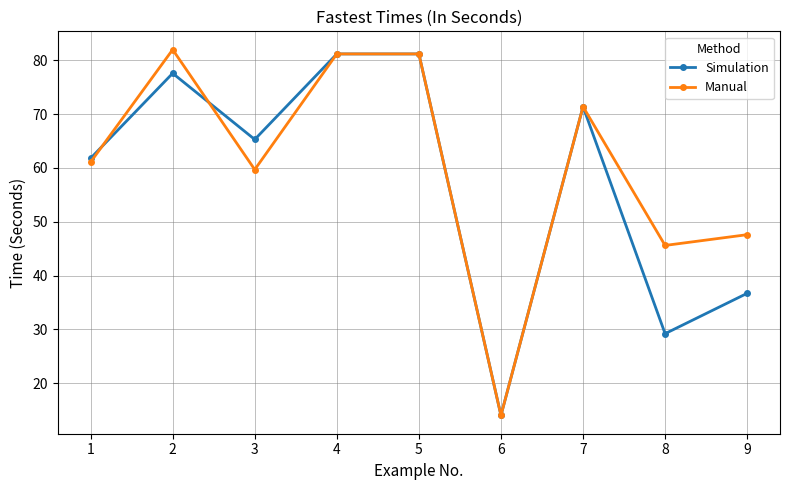

The value of Manual at 9 is 79.9. True or false?

False